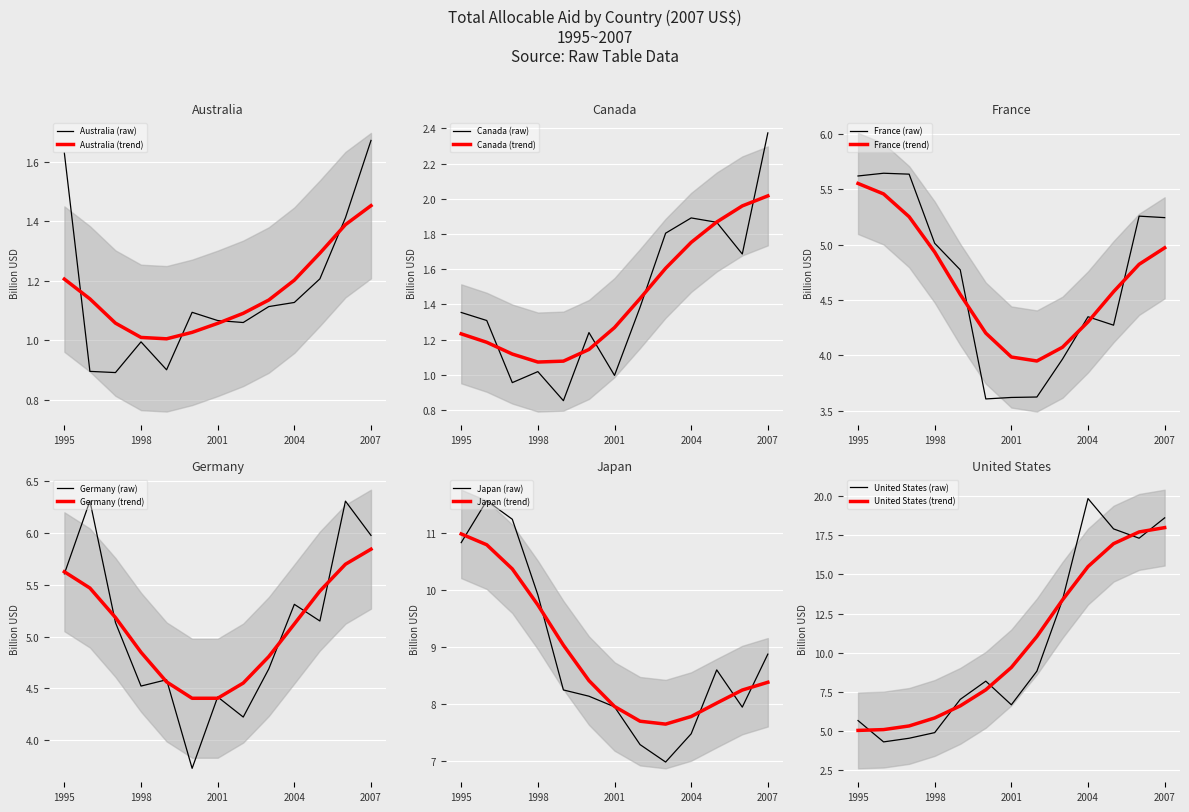

Which series changed the most between 1997 and 1998?

Japan